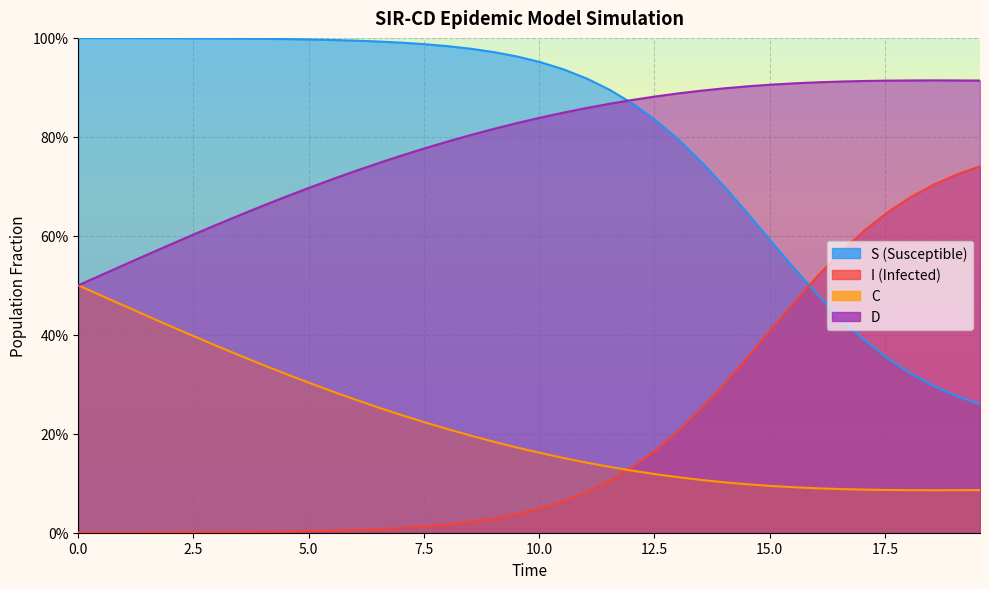

Does the chart display data point markers on the line(s)?

No